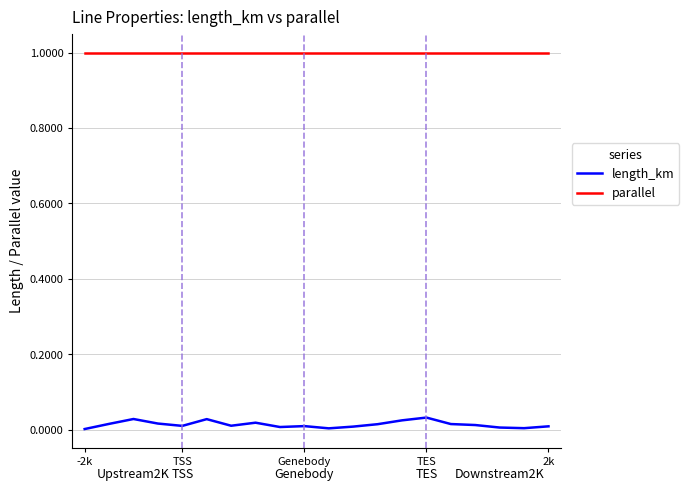

Which series has the largest total across all categories?

parallel